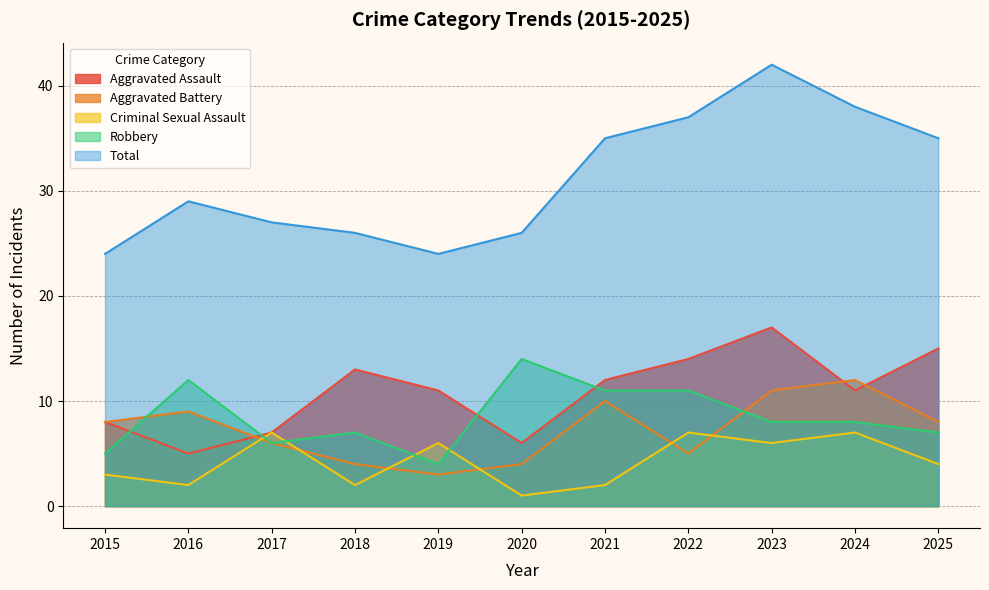

The value of Criminal Sexual Assault at 2025 is 3. True or false?

False